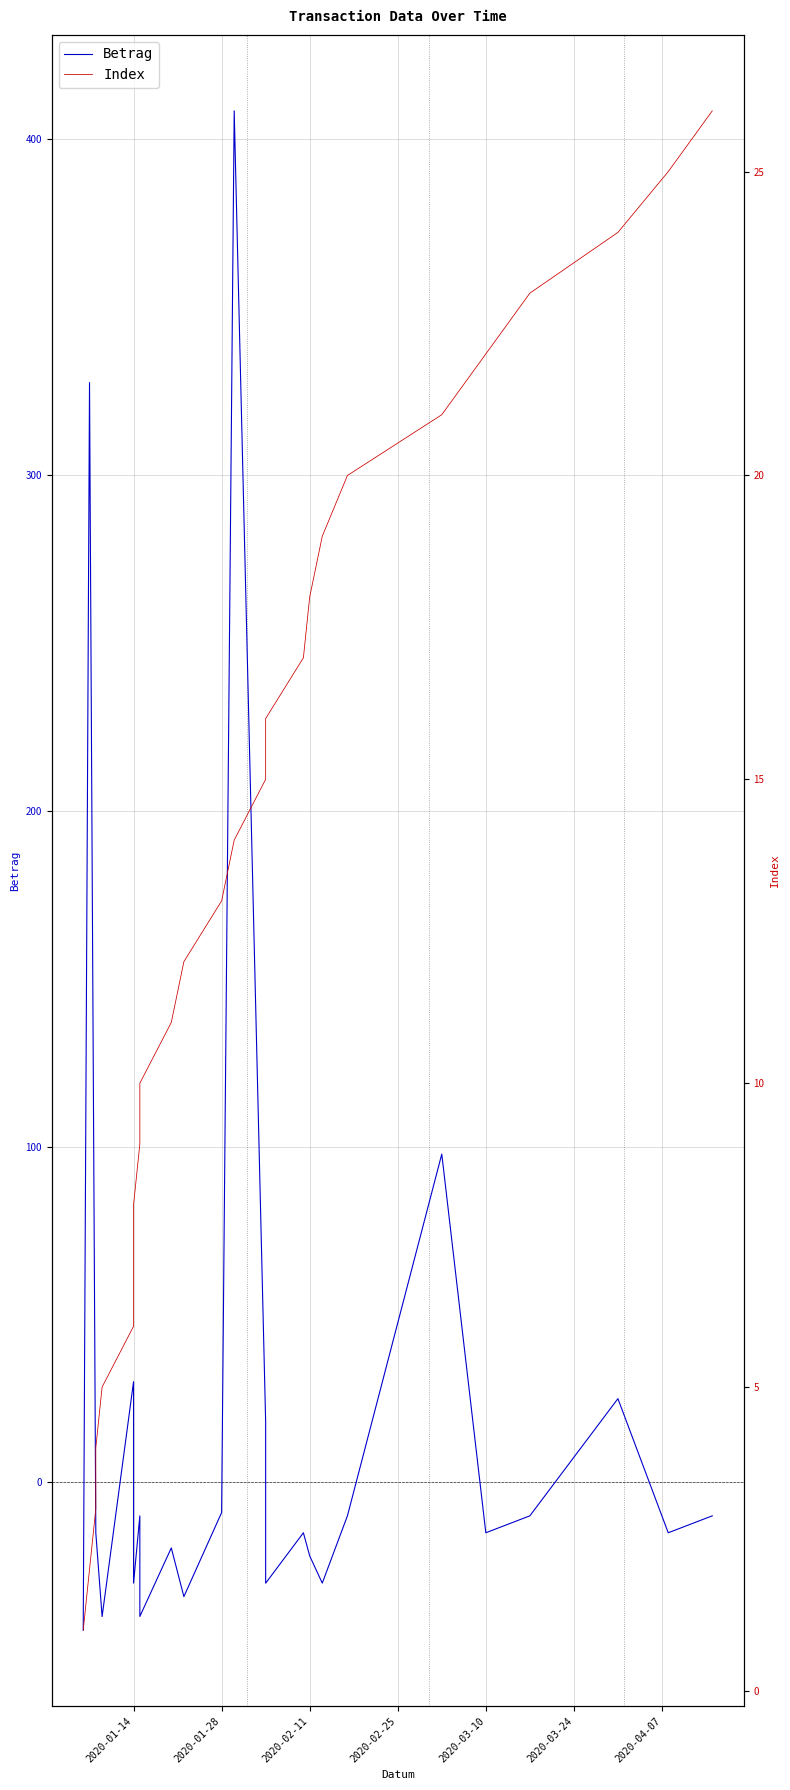

After their last crossing, which series has the higher values: Index or Betrag?

Index